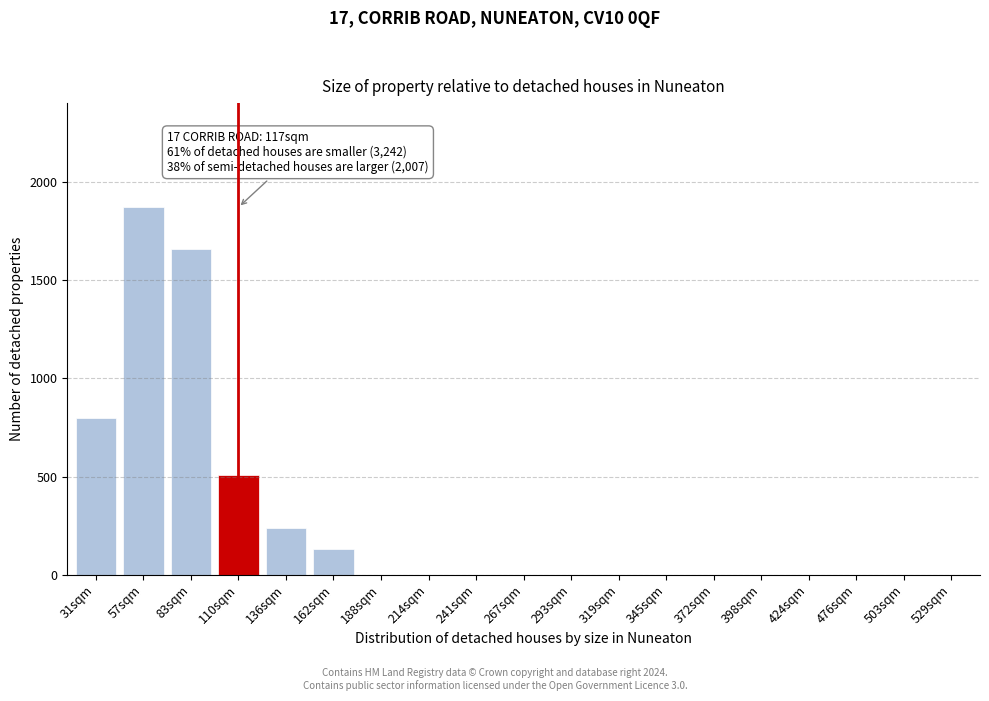

Reading right to left, transcribe all the data shown in this chart.

529sqm=0	503sqm=0	476sqm=0	424sqm=0	398sqm=0	372sqm=0	345sqm=0	319sqm=0	293sqm=0	267sqm=0	241sqm=0	214sqm=0	188sqm=0	162sqm=130	136sqm=240	110sqm=510	83sqm=1660	57sqm=1870	31sqm=800